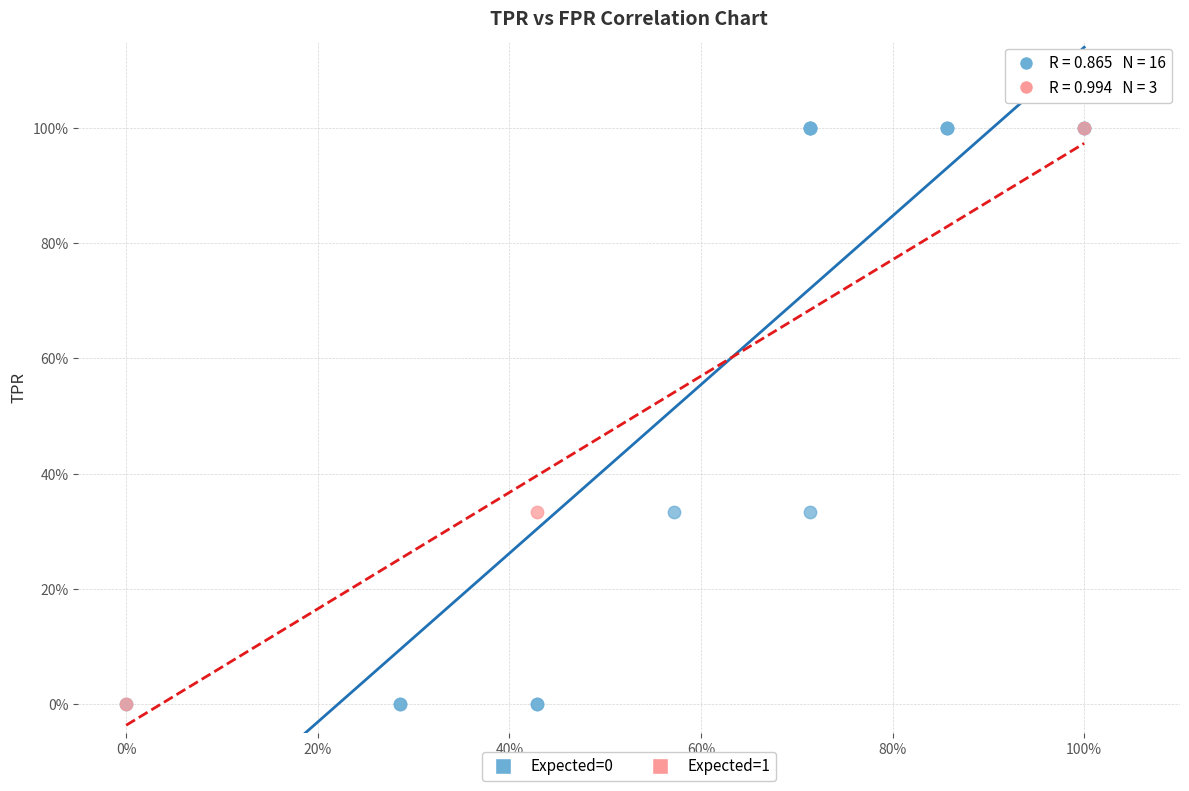

What are all the series names shown in the legend?

Expected=0, Expected=1